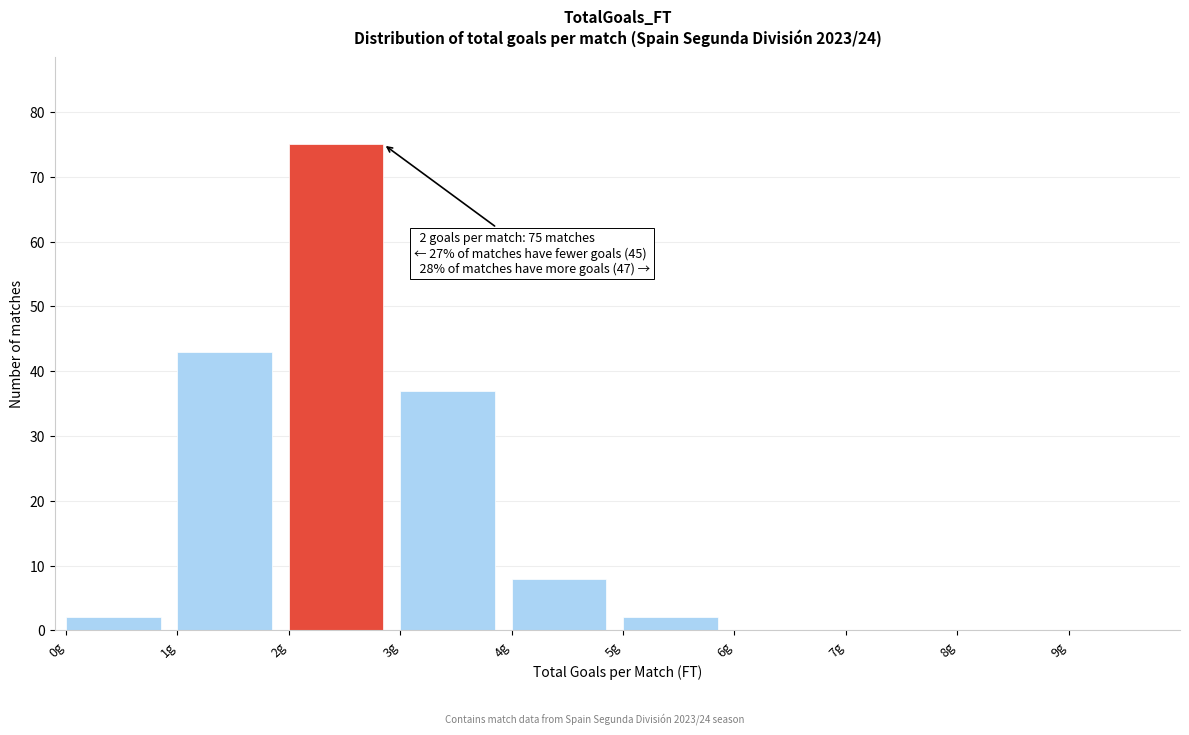

Which range on the x-axis has the tallest bar?

2 to 3